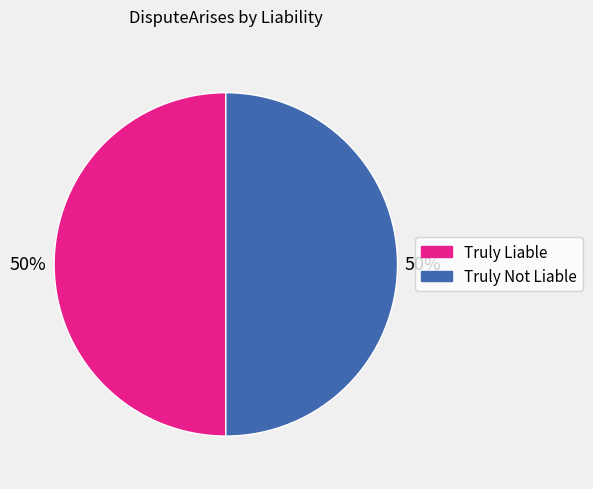

The Truly Liable slice represents 50% of the pie. True or false?

True